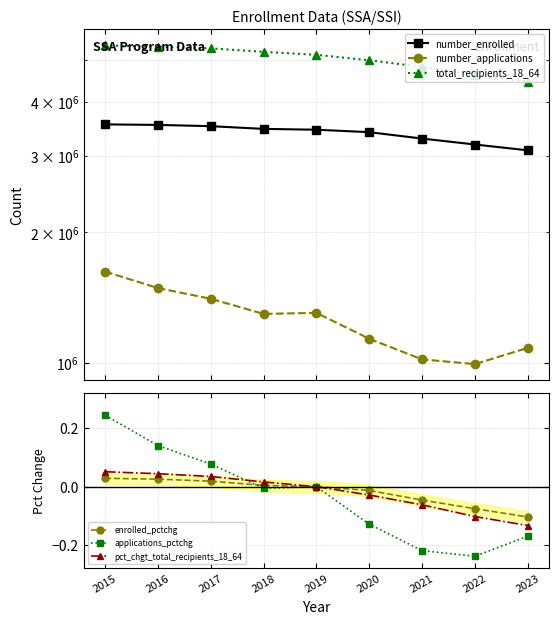

List the labels in order of enrolled_pctchg value, largest first.

2015, 2016, 2017, 2018, 2019, 2020, 2021, 2022, 2023